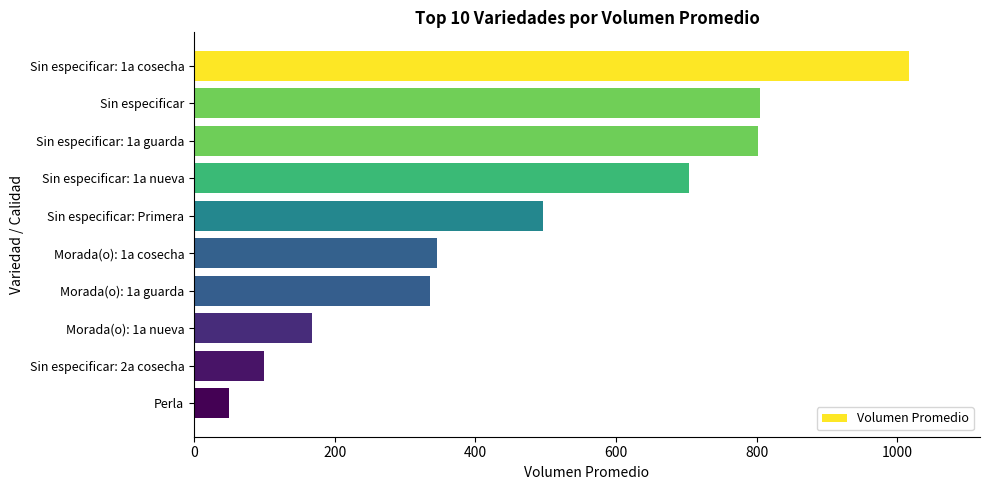

What is the sum of all values?

4822